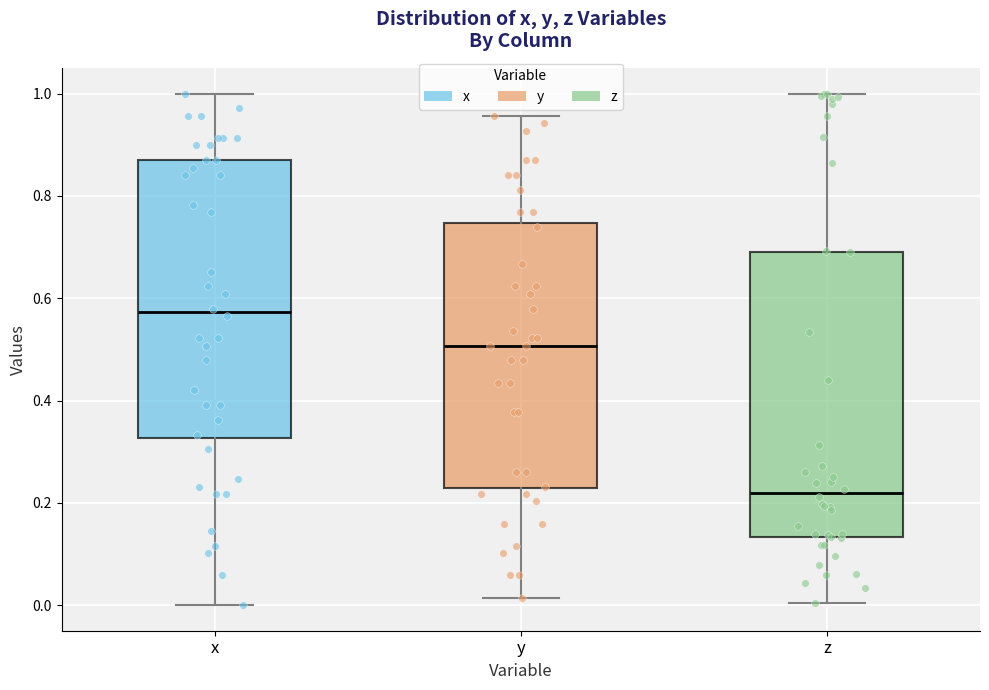

Where does the lower whisker of the box for z end on the y-axis? The values are not printed on the chart, so give them approximately, as read against the axis.

0.00